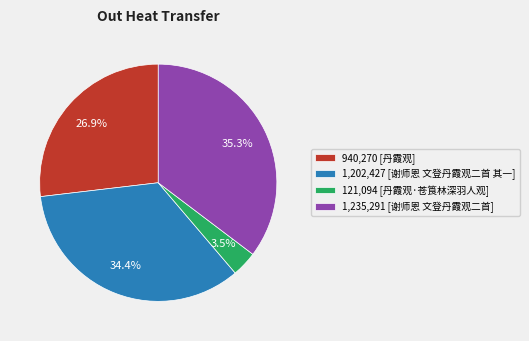

How many segments does this pie chart have?

4